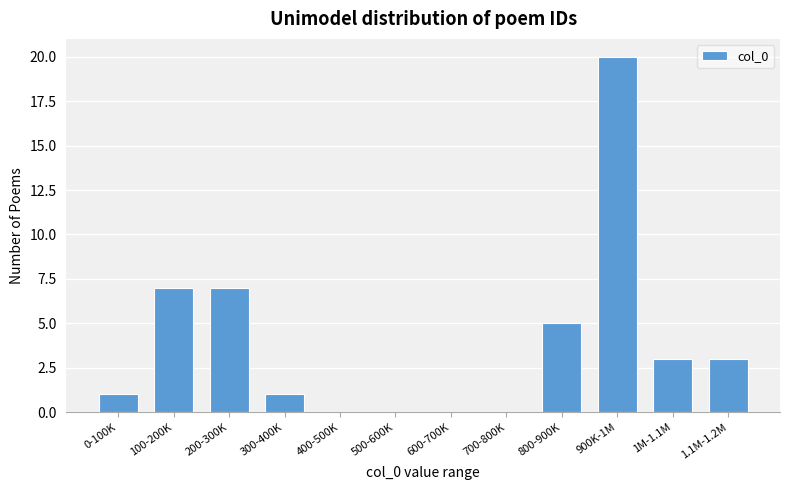

Reading left to right, transcribe all the data shown in this chart.

0-100K=1	100-200K=7	200-300K=7	300-400K=1	400-500K=0	500-600K=0	600-700K=0	700-800K=0	800-900K=5	900K-1M=20	1M-1.1M=3	1.1M-1.2M=3